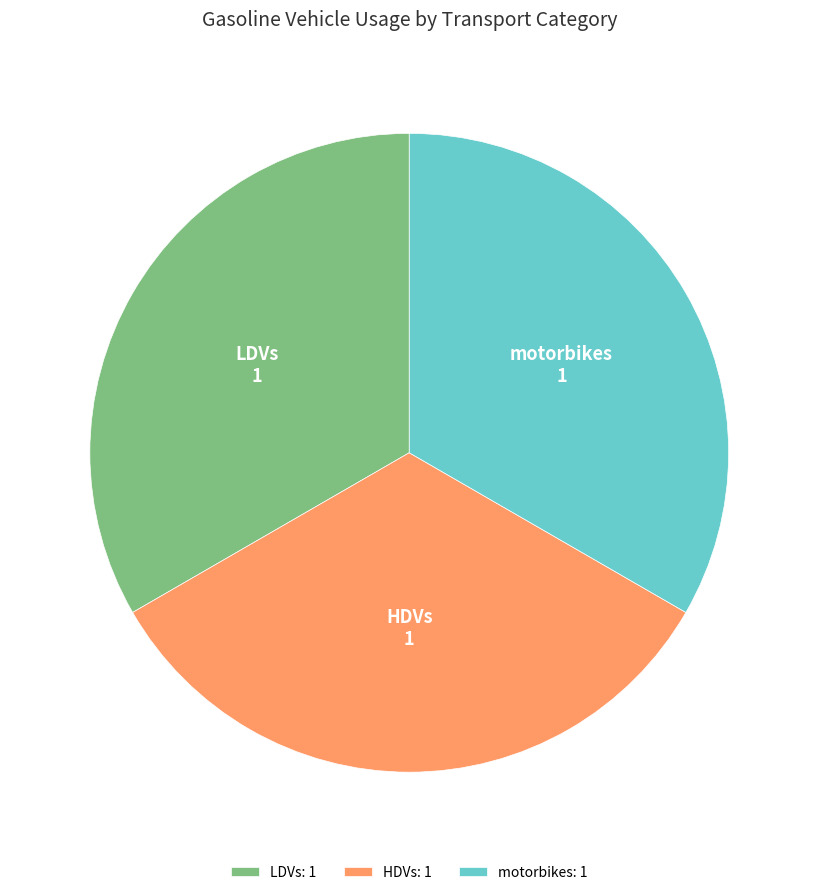

Is the sum of HDVs and motorbikes greater than half?

Yes